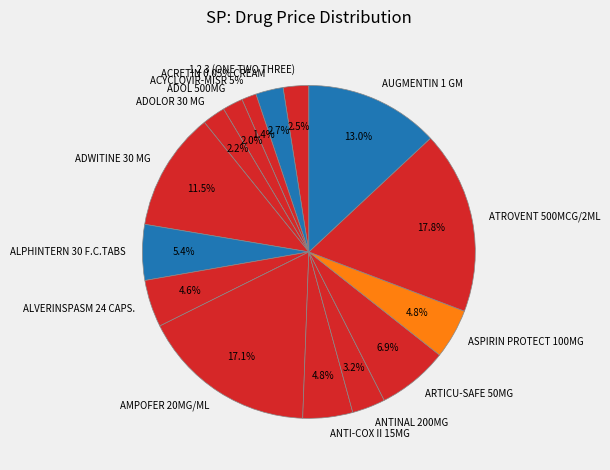

To the nearest percent, what portion does AMPOFER 20MG/ML represent?

17%